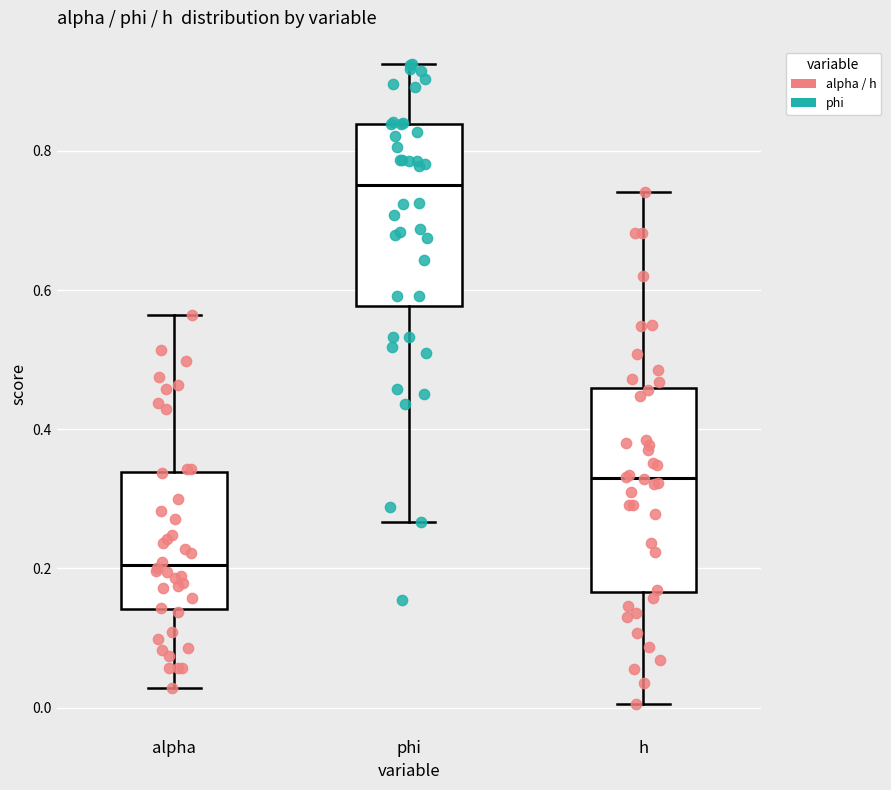

Reading left to right, read every box against the y-axis: the position of its median line, the range the box covers, and the ends of its whiskers. The values are not printed on the chart, so give them approximately, as read against the axis.

alpha: median 0.20, box 0.14 to 0.34, whiskers 0.02 to 0.56
phi: median 0.76, box 0.58 to 0.84, whiskers 0.26 to 0.92
h: median 0.34, box 0.16 to 0.46, whiskers 0.00 to 0.74